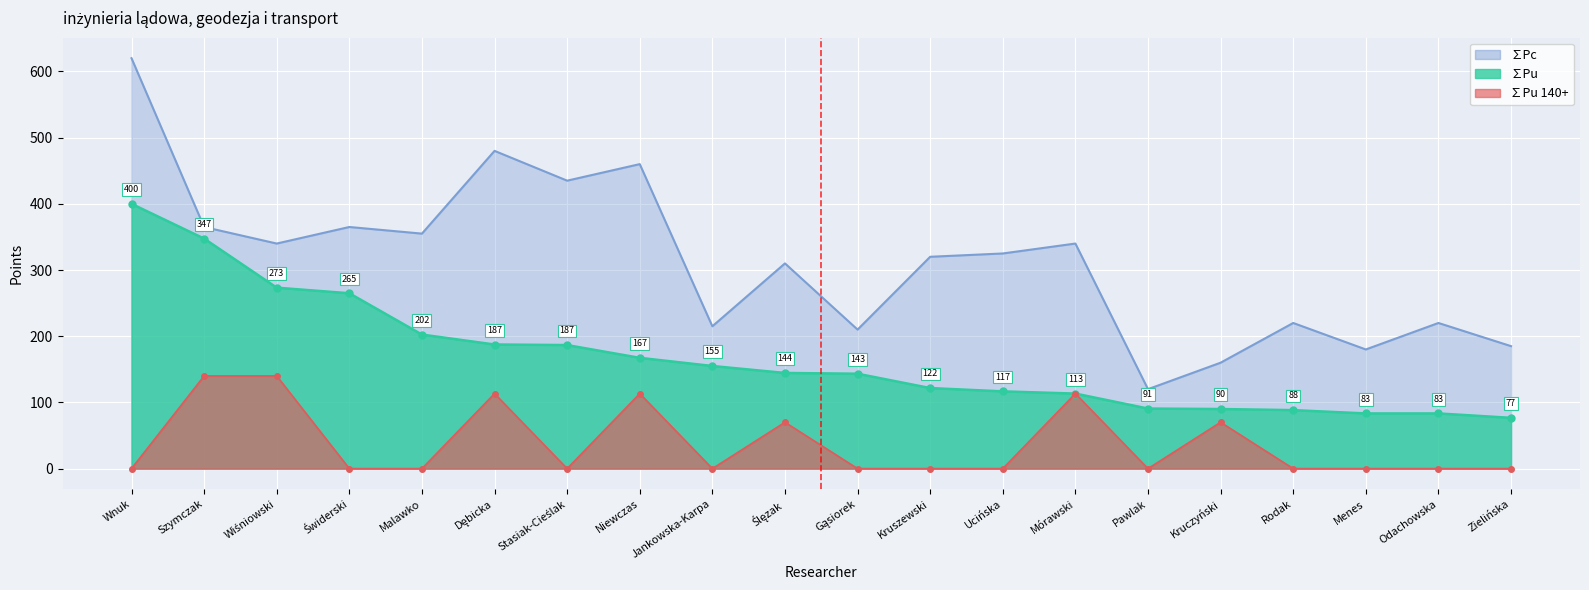

What is the minimum value for ∑Pc?

120.0